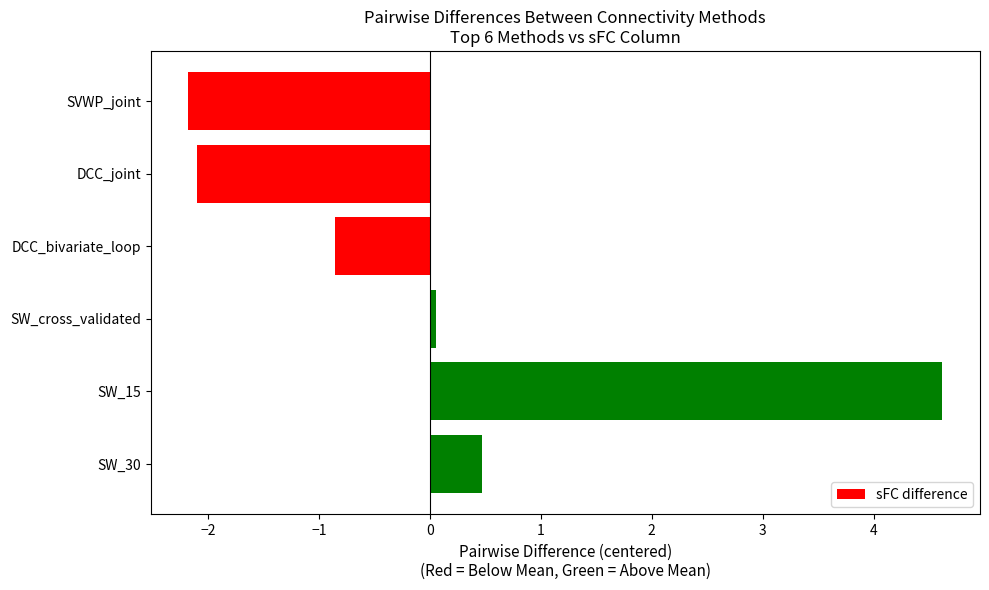

What is the minimum value shown in the chart?

-2.2